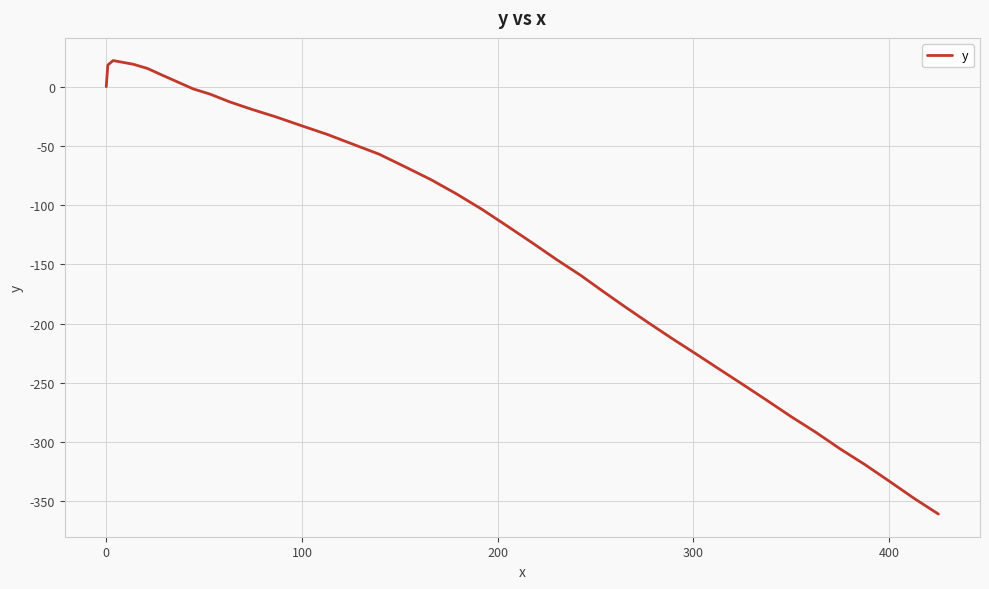

What is the maximum value shown in the chart?

22.0